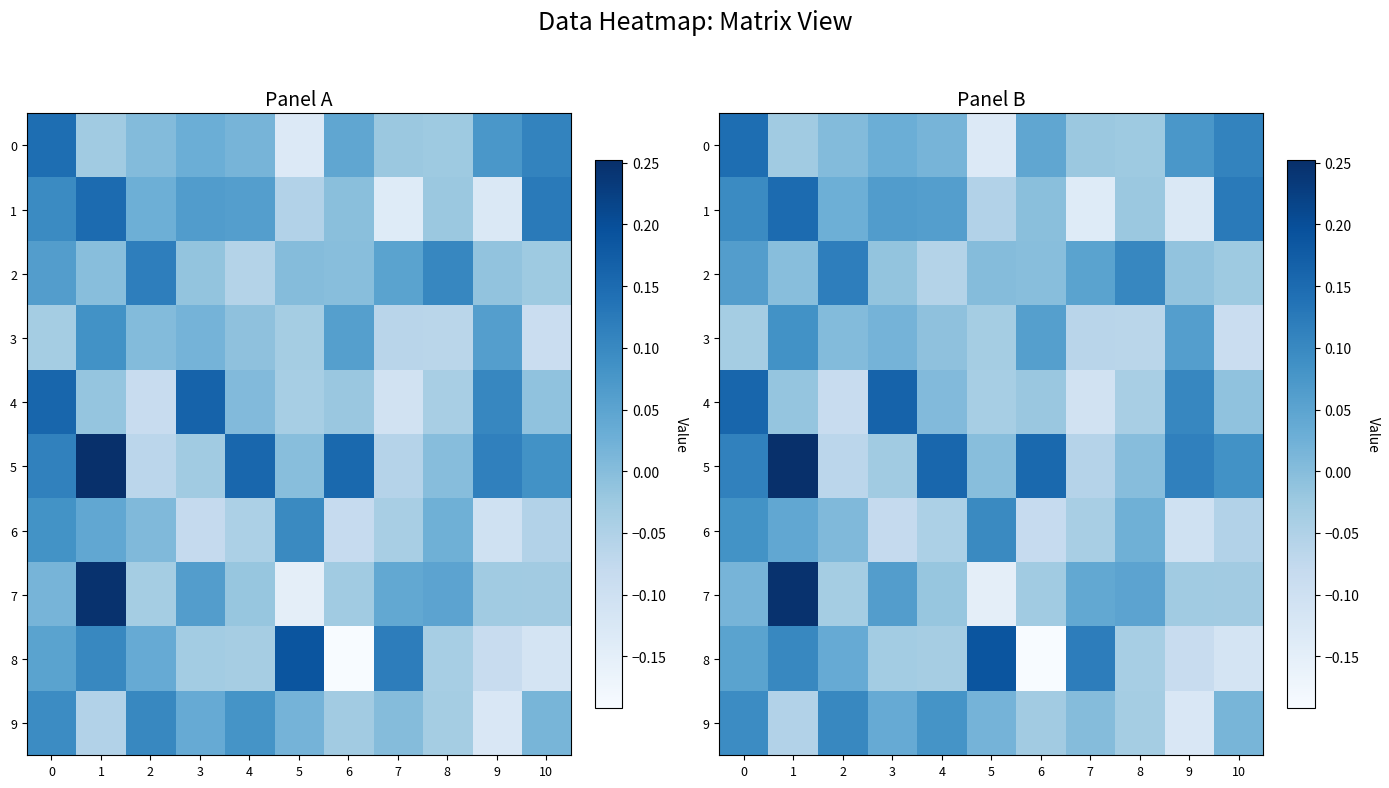

What is the sum of the 5 values at 7 and 0?

0.1